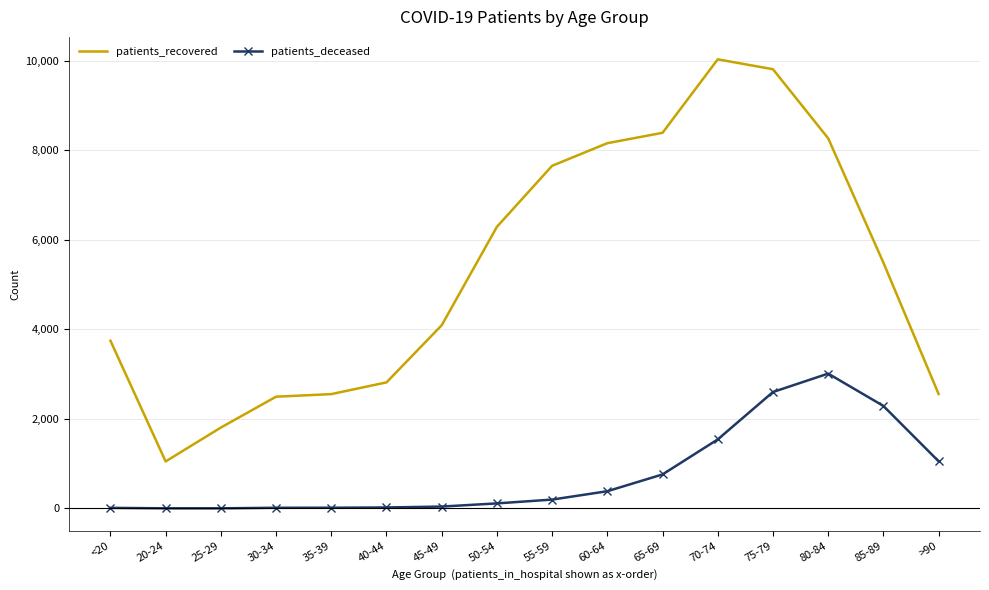

At >90, list the series in order from largest to smallest.

patients_recovered, patients_deceased